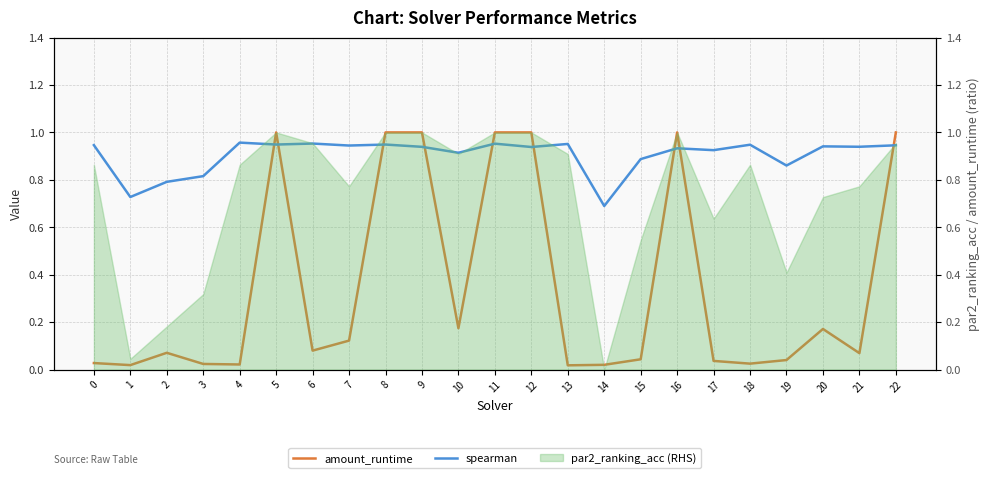

In spearman, how many points are lower than both neighbors (excluding endpoints)?

9